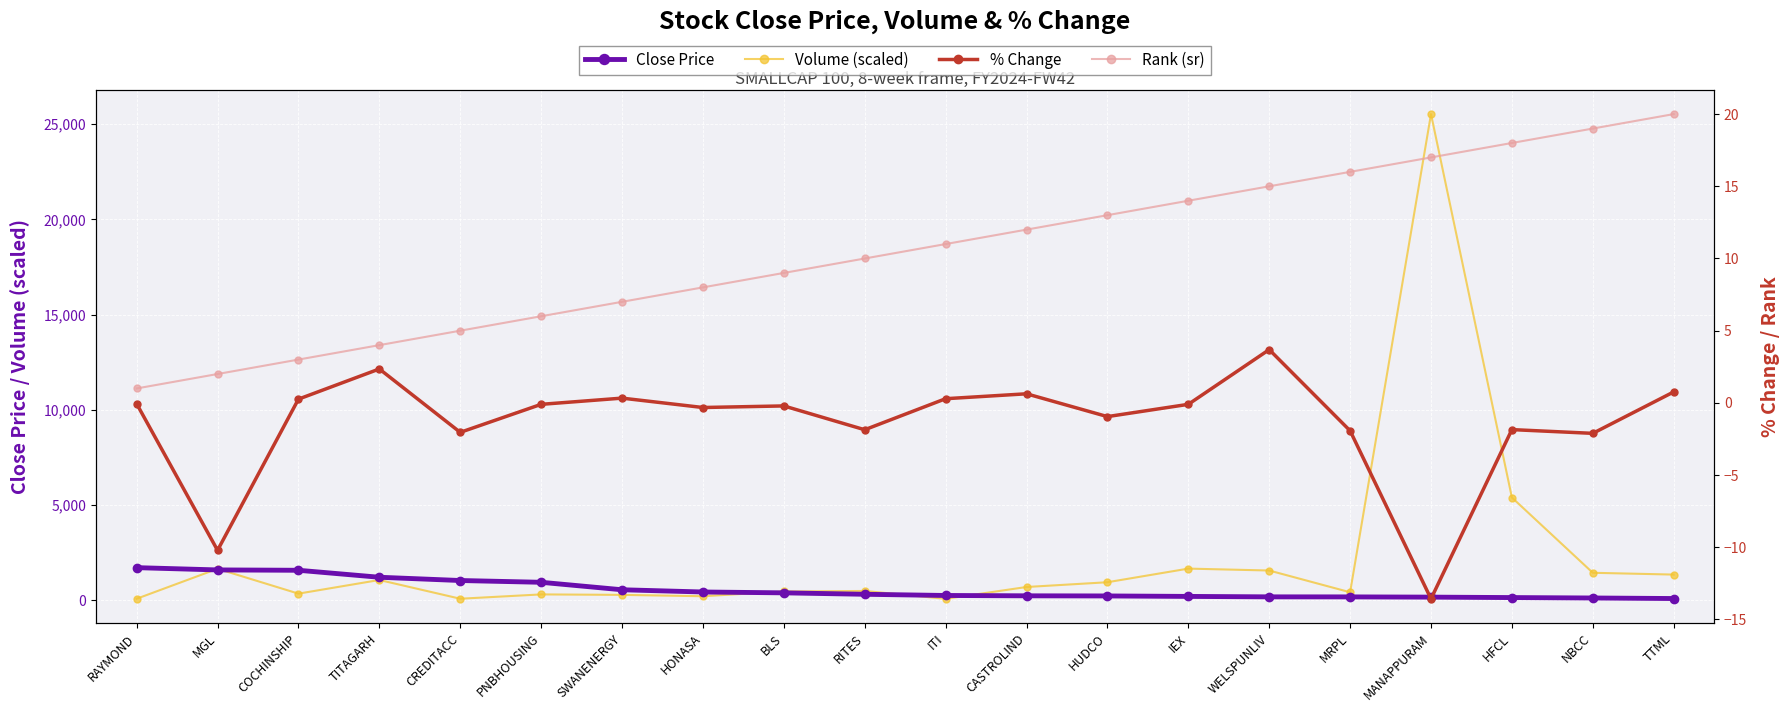

At which label does Volume (scaled) reach its minimum?

ITI